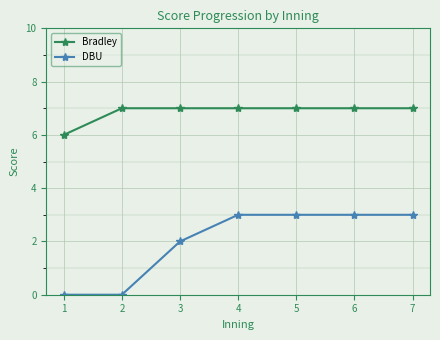

Is it true that DBU equals 0 at 1?

True